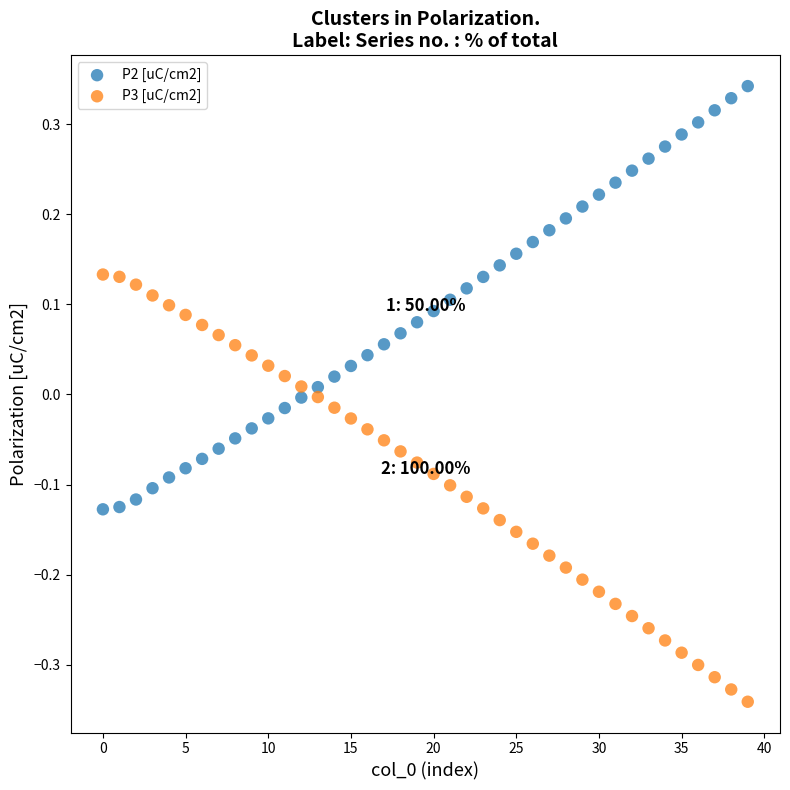

Which series reaches the maximum Y coordinate?

P2 [uC/cm2]